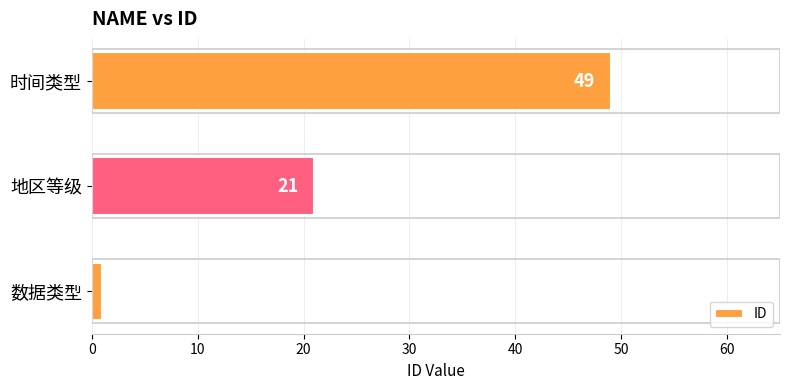

Between 地区等级 and 时间类型, which is larger?

时间类型